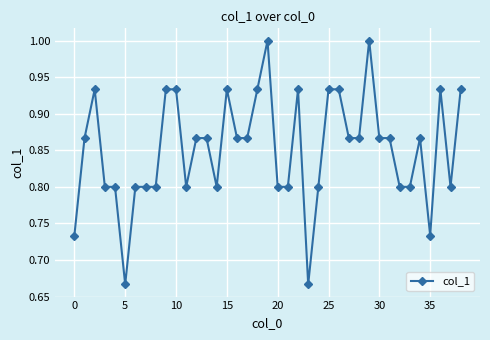

What is the maximum value shown in the chart?

1.0